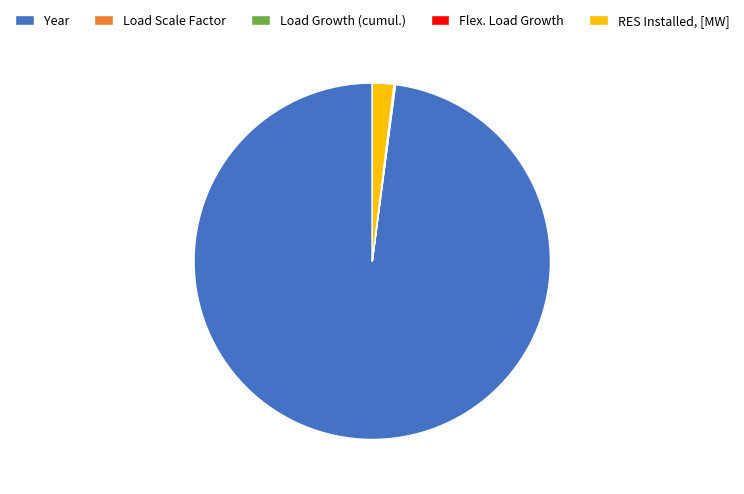

Which slice represents more than half of the pie?

Year